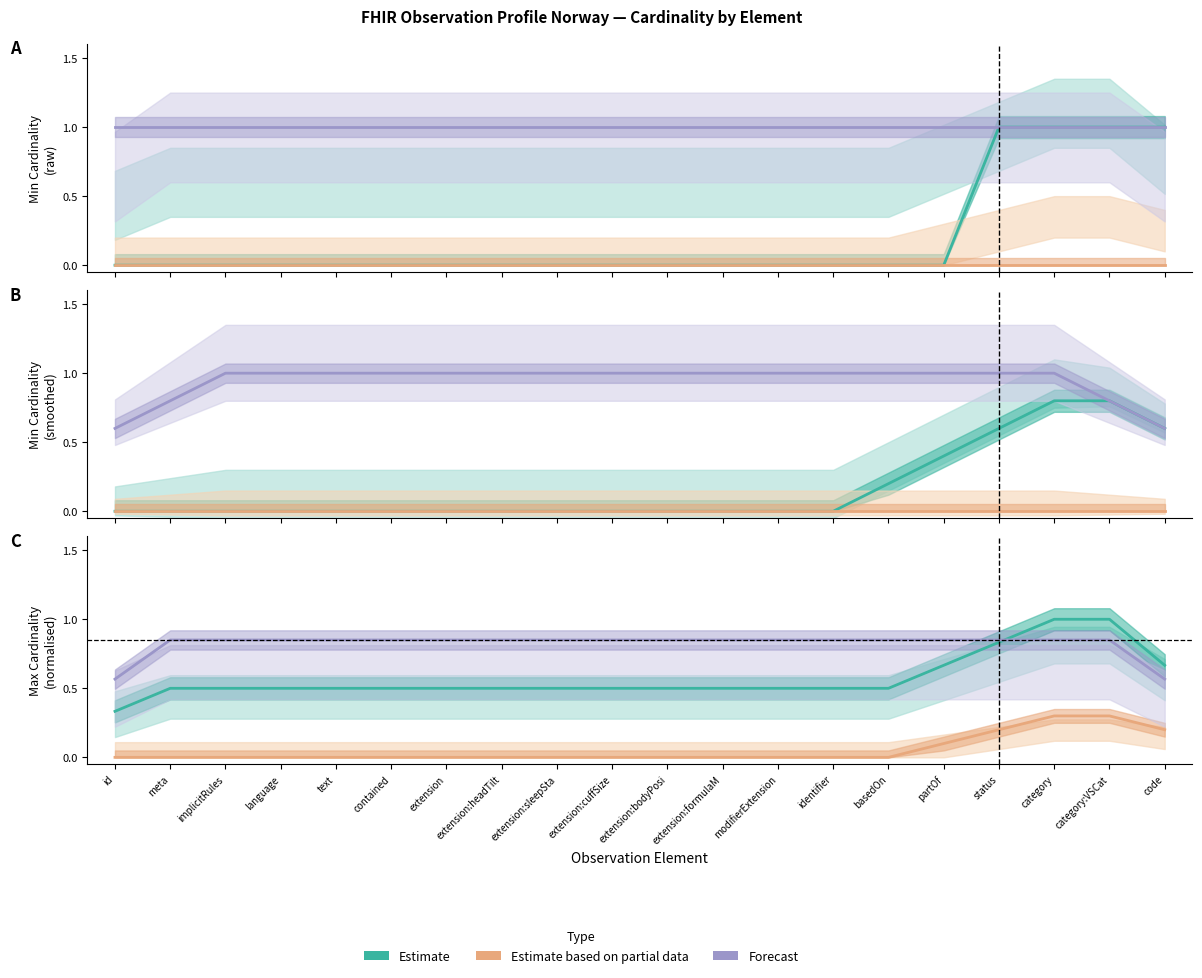

Which has a higher value, contained or code?

code